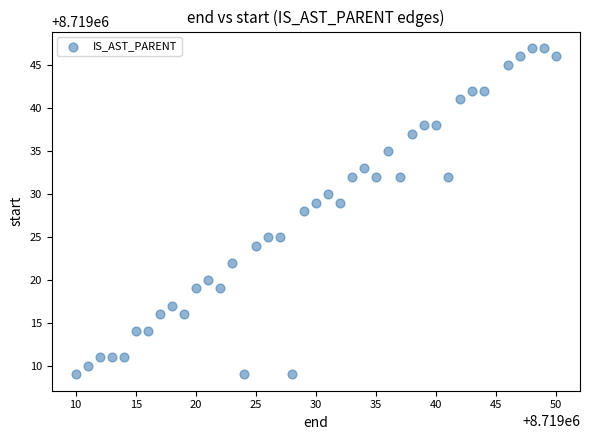

What is the range of X values (max minus min)?

40